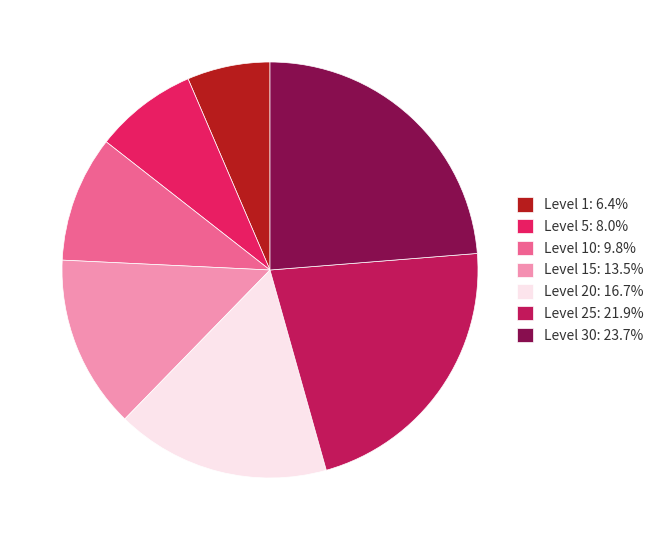

Does any single category account for the majority?

No